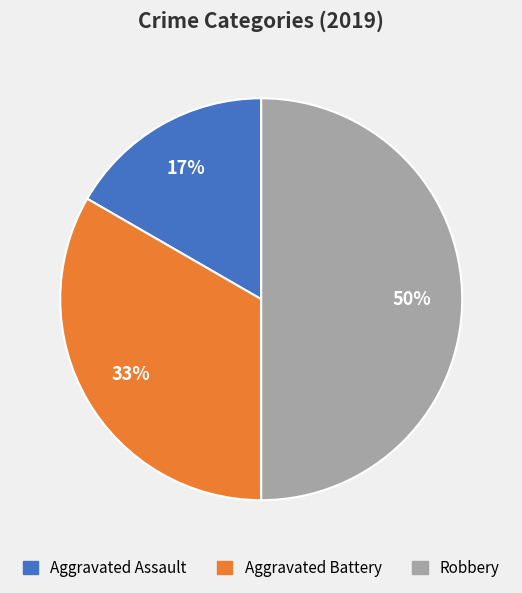

The Robbery slice represents 50% of the pie. True or false?

True